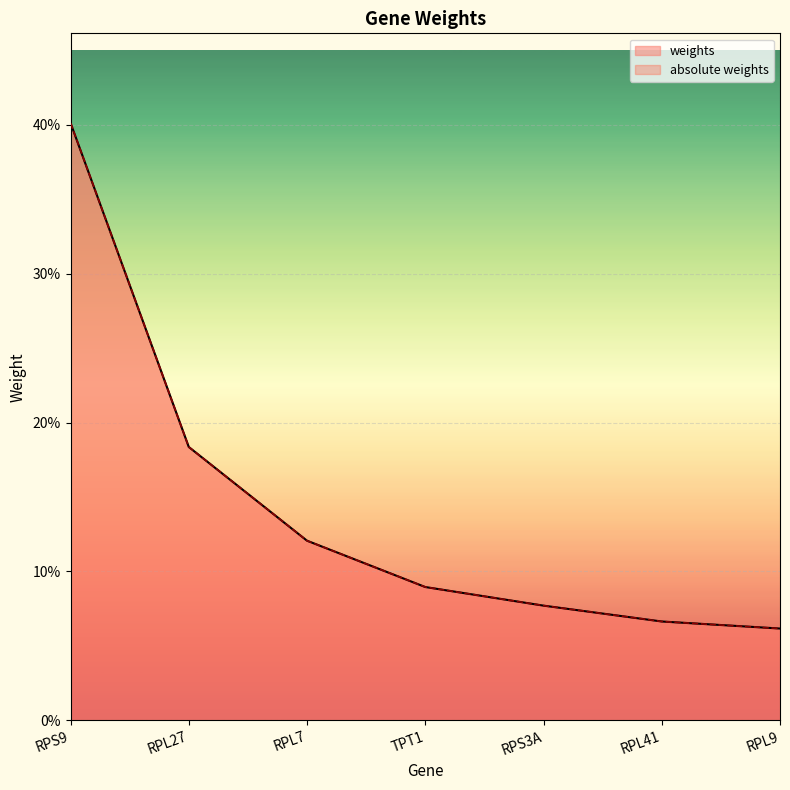

Rank the series by their maximum value, from lowest to highest.

weights, absolute weights